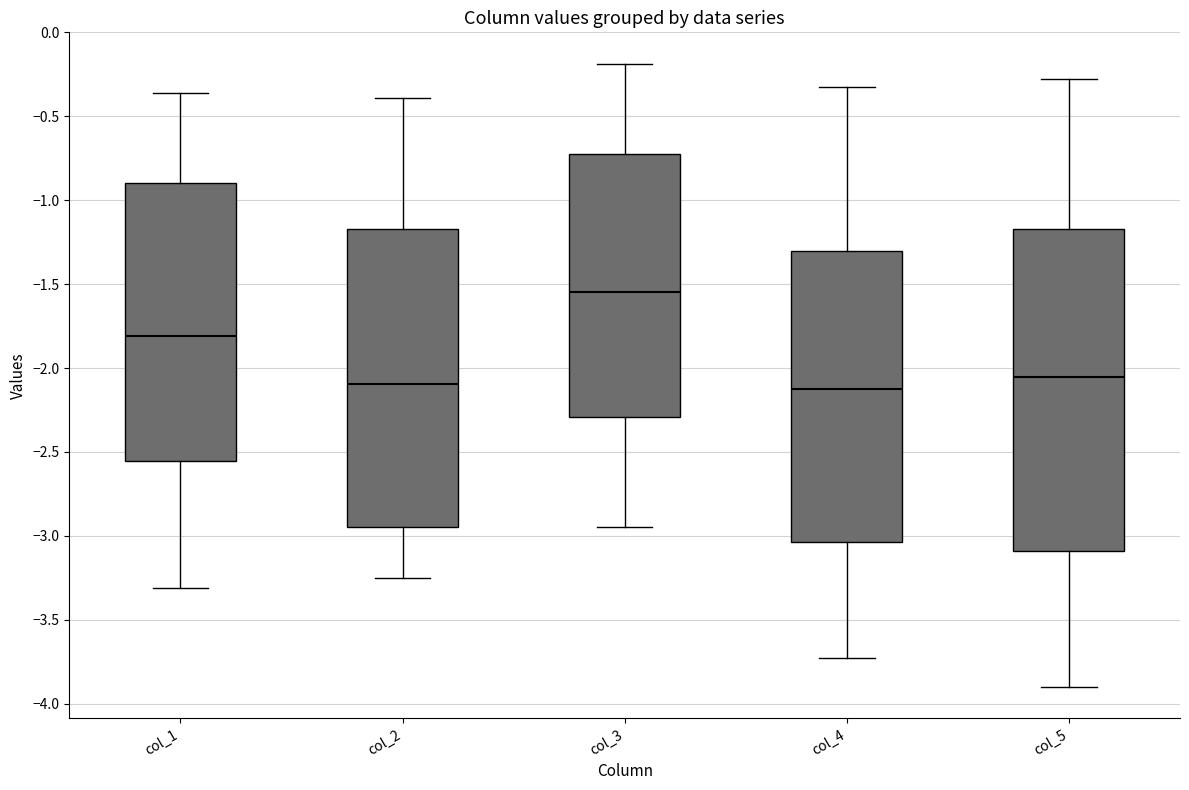

Reading left to right, read every box against the y-axis: the position of its median line, the range the box covers, and the ends of its whiskers. The values are not printed on the chart, so give them approximately, as read against the axis.

col_1: median -1.80, box -2.55 to -0.90, whiskers -3.30 to -0.35
col_2: median -2.10, box -2.95 to -1.15, whiskers -3.25 to -0.40
col_3: median -1.55, box -2.30 to -0.75, whiskers -2.95 to -0.20
col_4: median -2.15, box -3.05 to -1.30, whiskers -3.75 to -0.35
col_5: median -2.05, box -3.10 to -1.15, whiskers -3.90 to -0.30